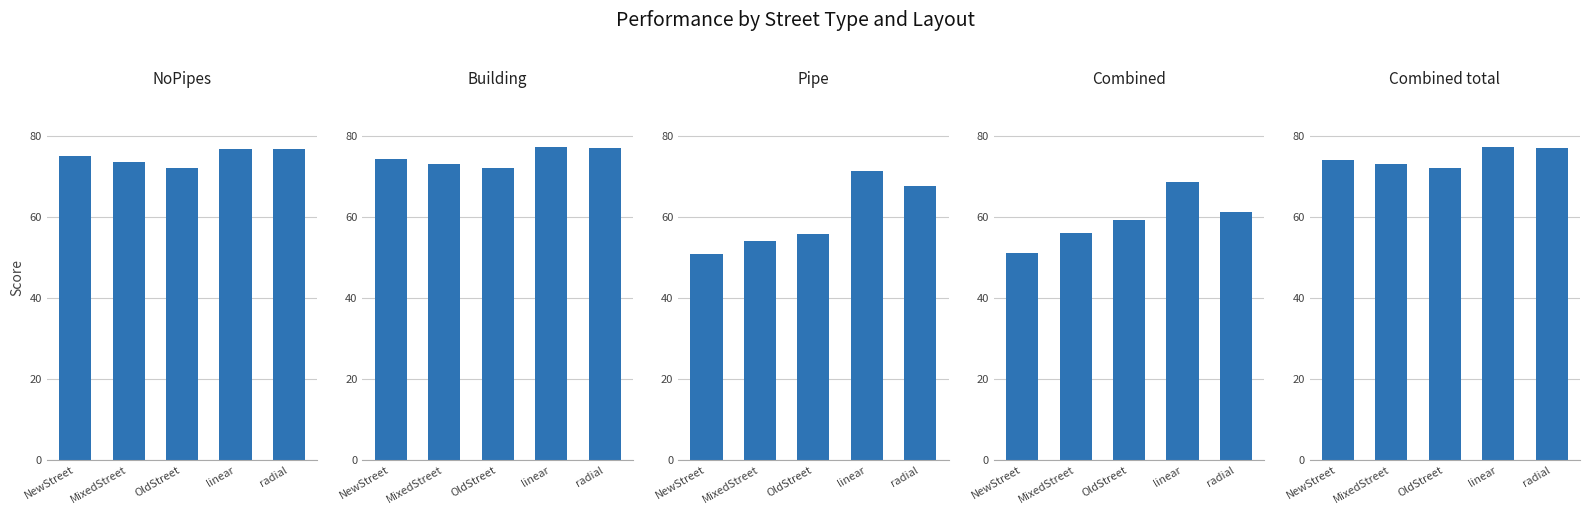

Which series has the largest total across all categories?

NoPipes